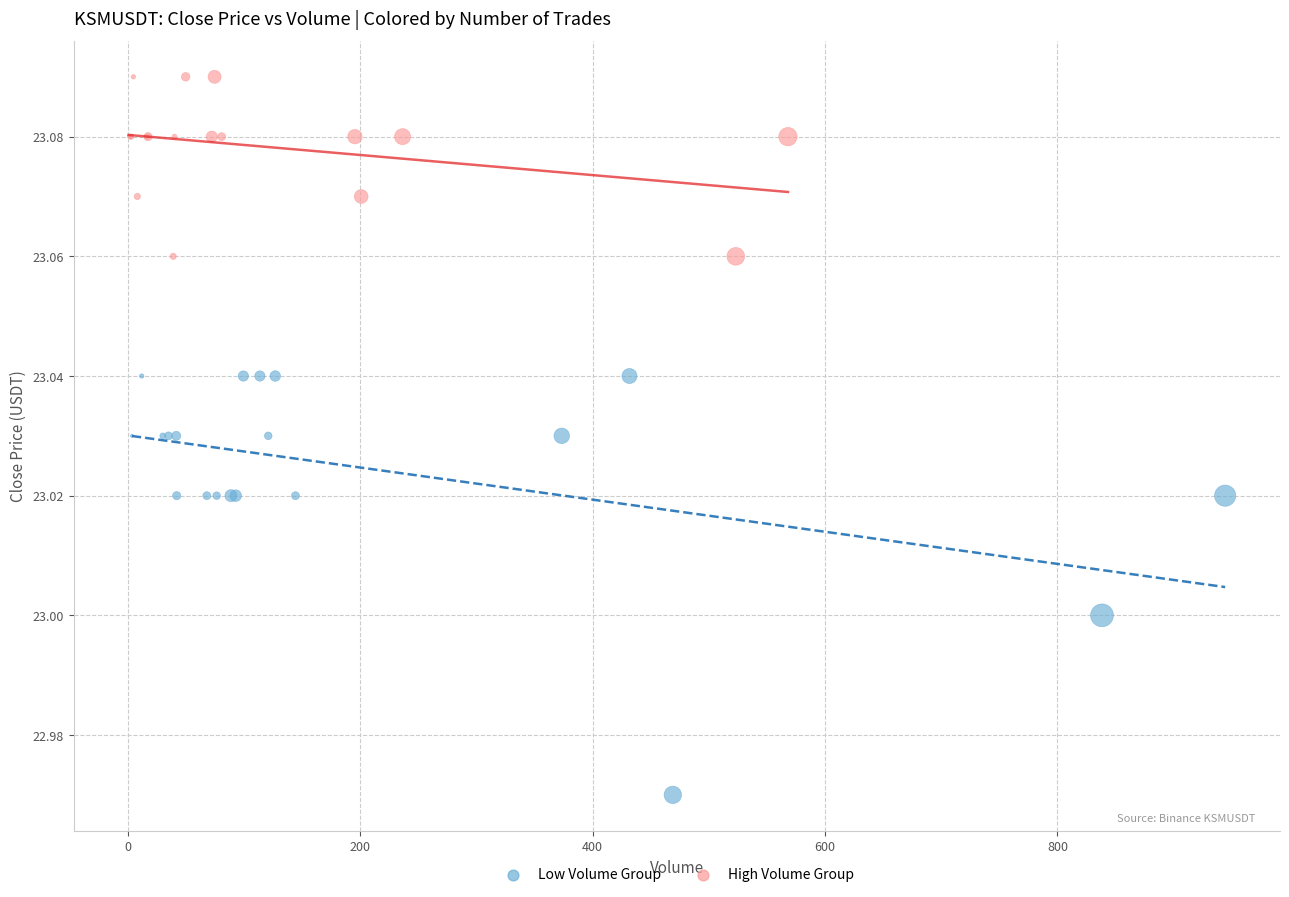

Which series contains the lowest Y value?

Low Volume Group